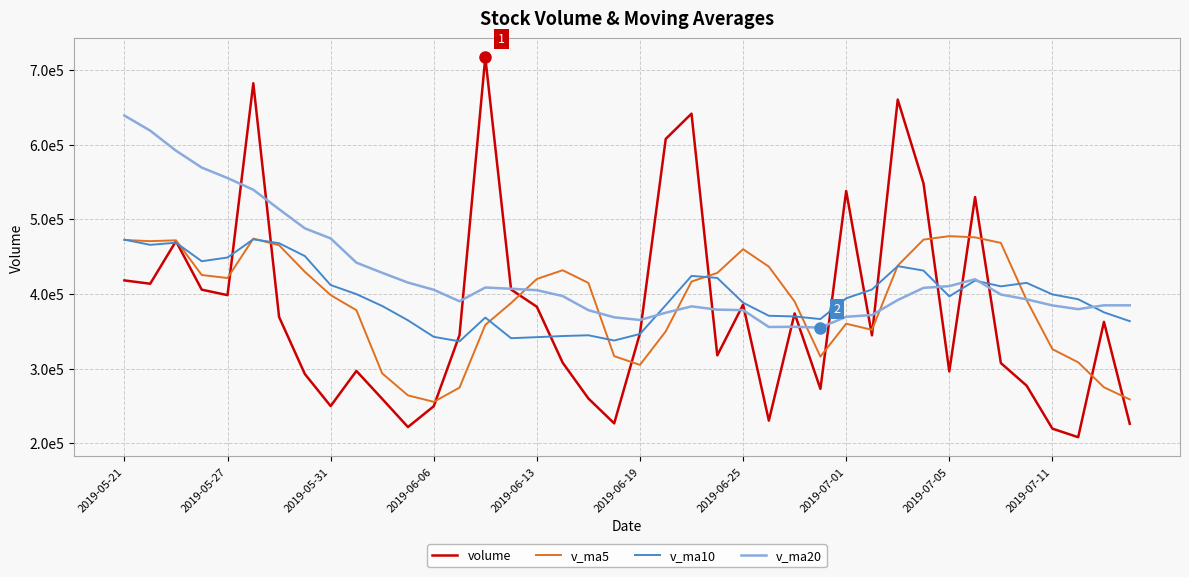

What are all the series names shown in the legend?

volume, v_ma5, v_ma10, v_ma20